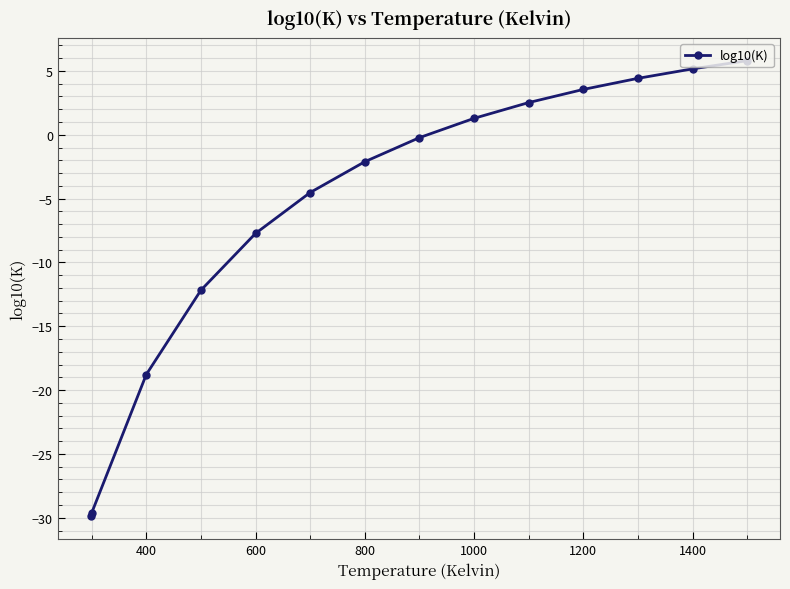

What is the difference between the maximum and minimum values?

35.7